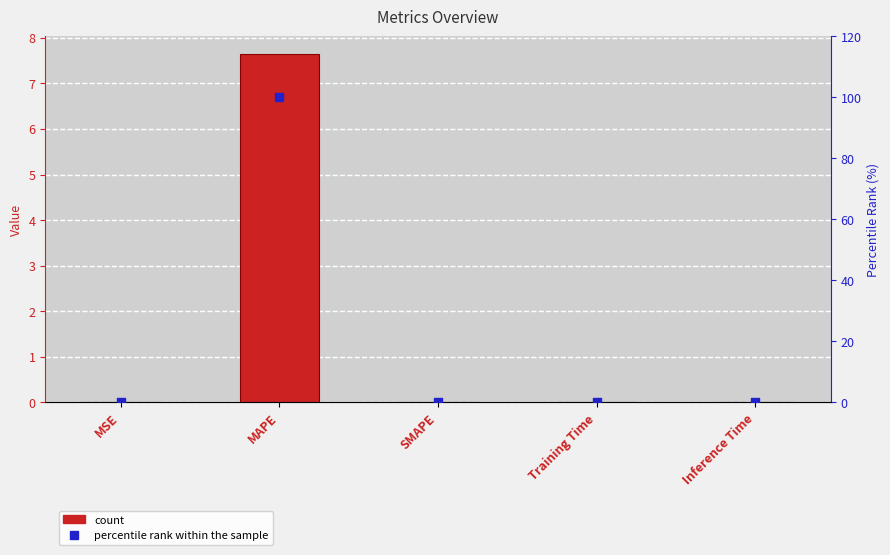

Which series reaches the minimum Y coordinate?

col_1